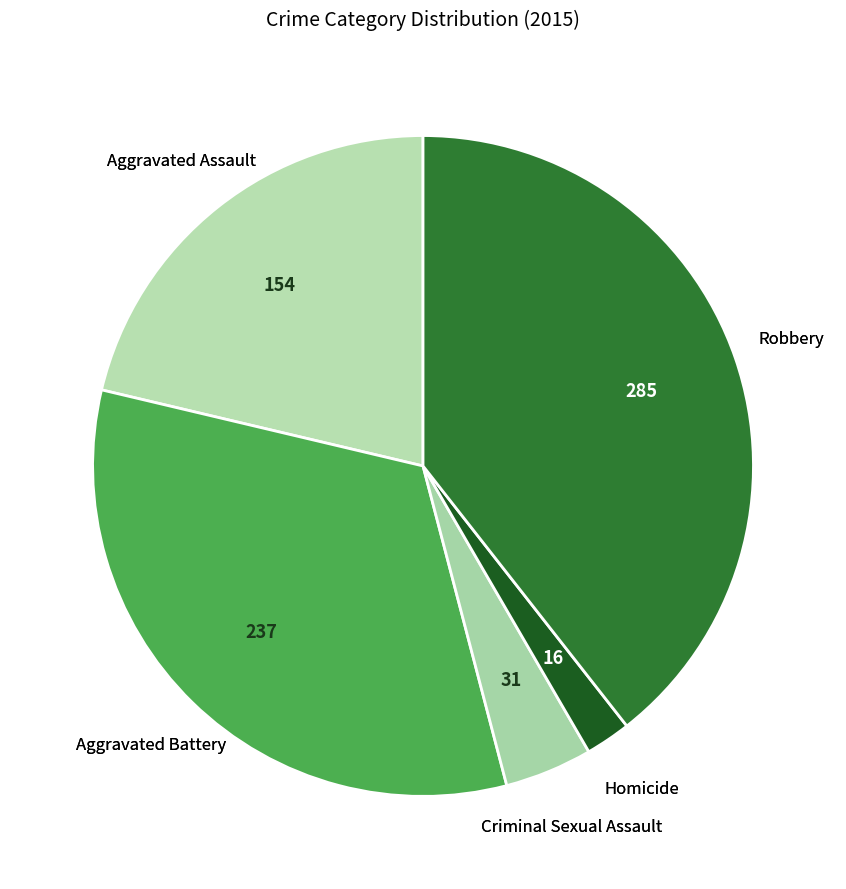

How many slices are in this pie chart?

5